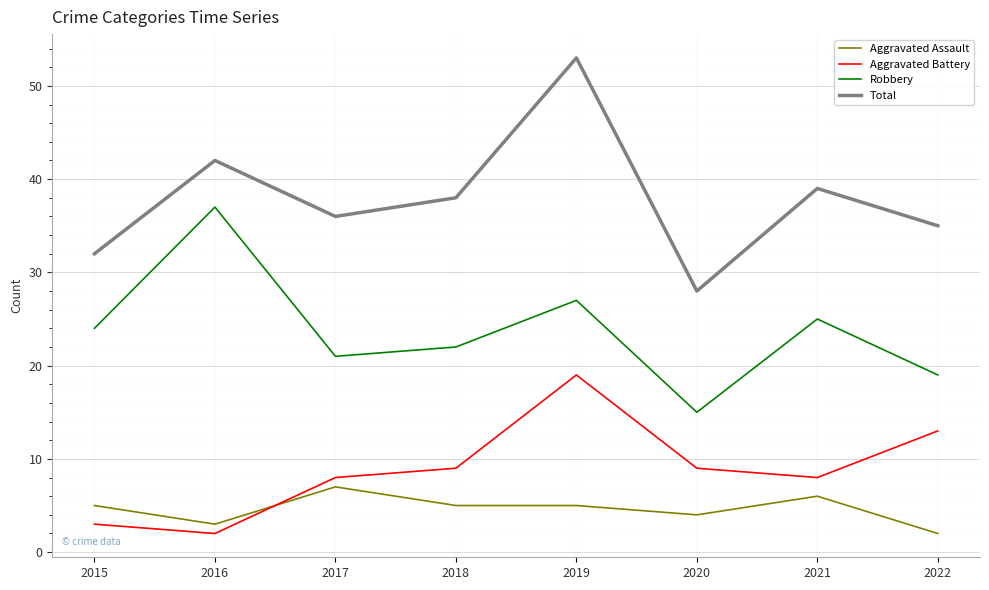

Does the chart have visible grid lines?

Yes